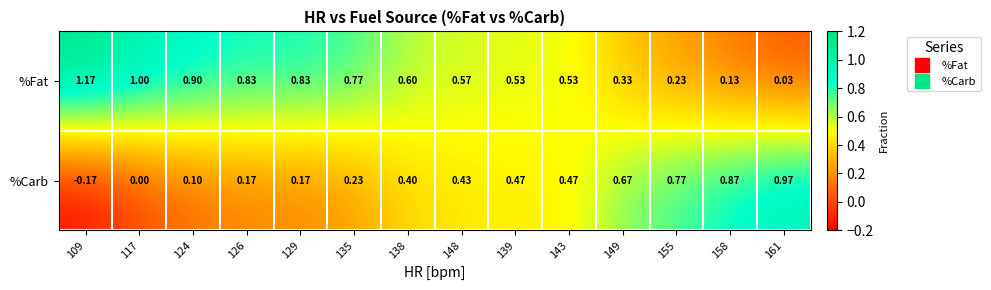

At 129, list the series in order from largest to smallest.

%Fat, %Carb